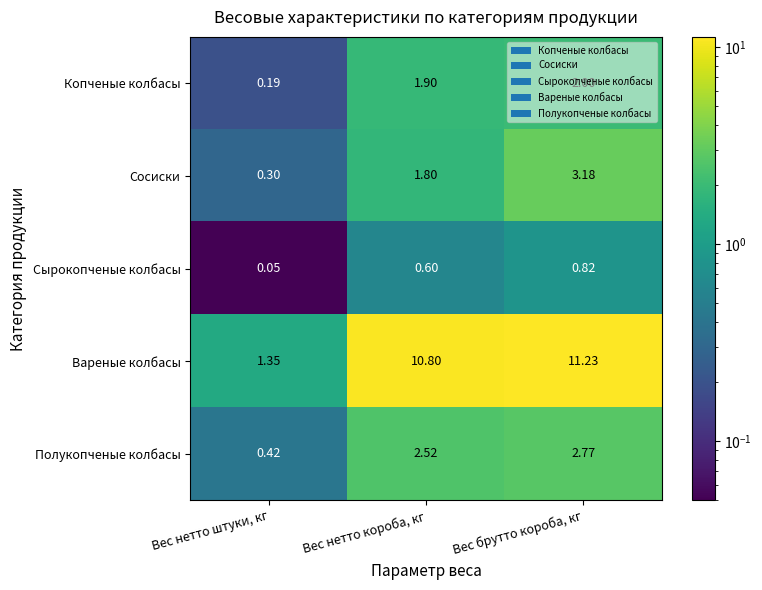

Which series has the largest total across all categories?

Вареные колбасы